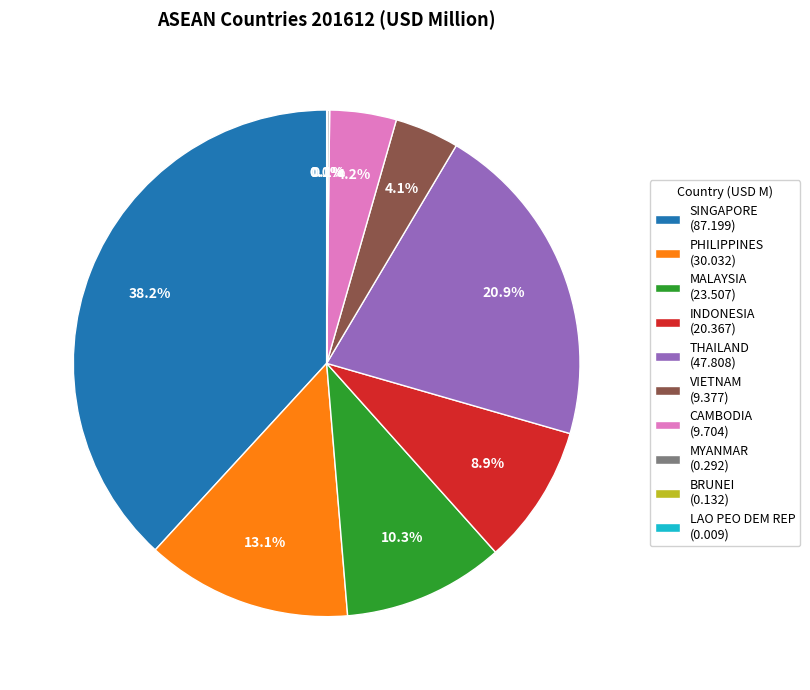

To the nearest percent, what is the difference between the largest and smallest slice percentages?

38%